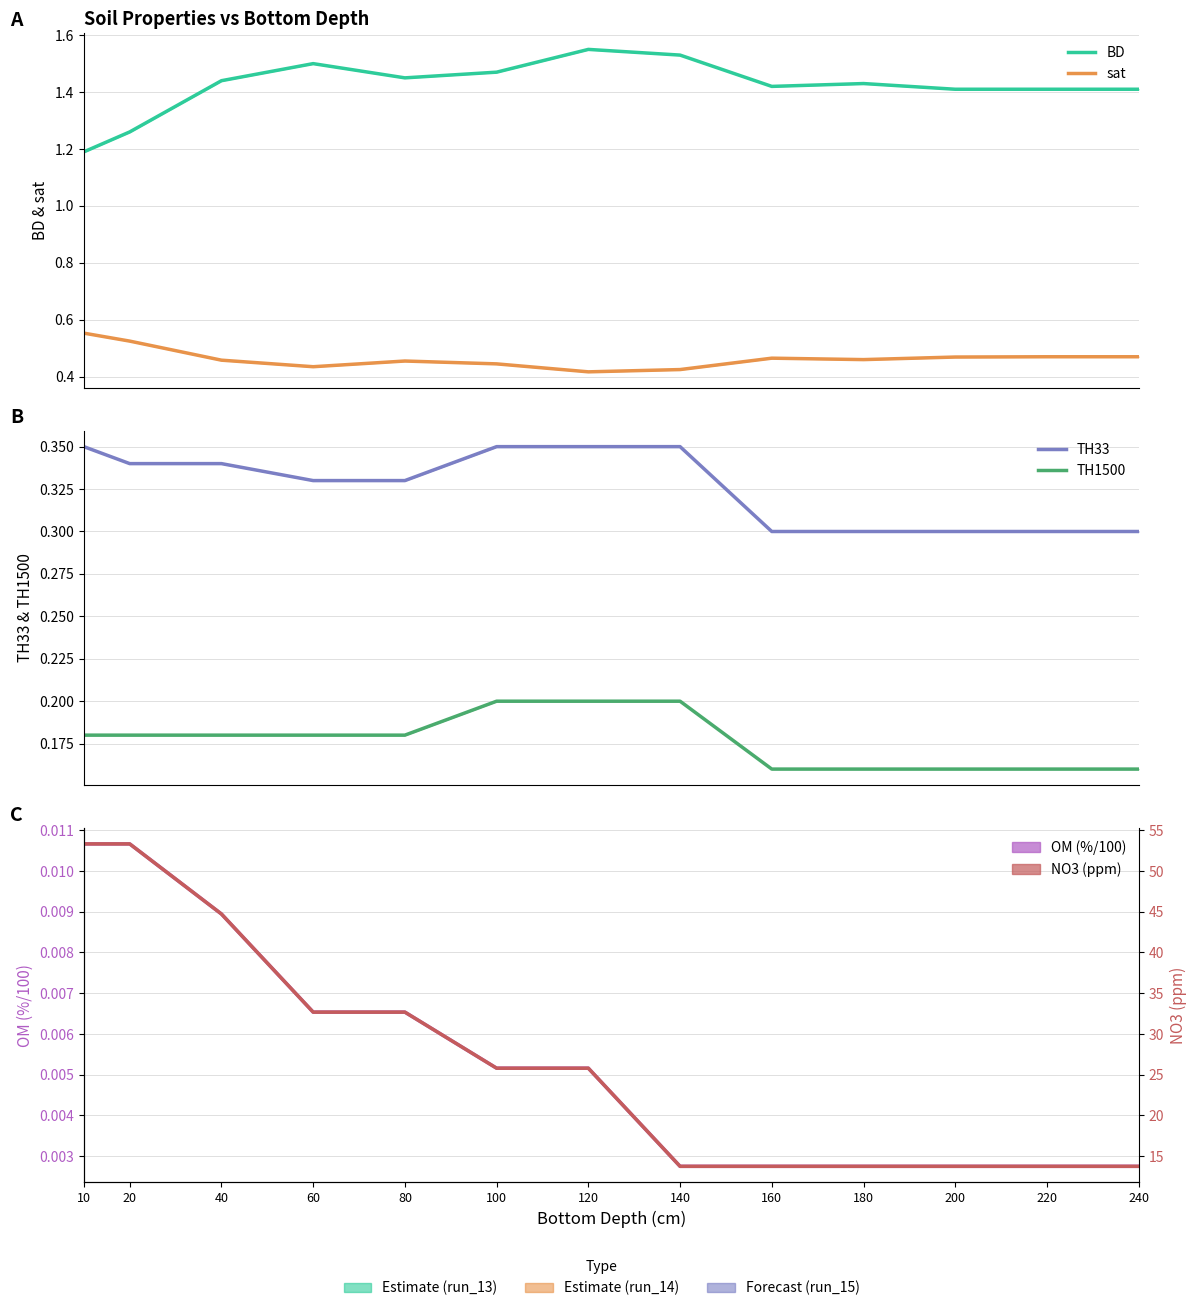

True or false: TH1500 and NO3 (ppm) intersect in this chart.

False